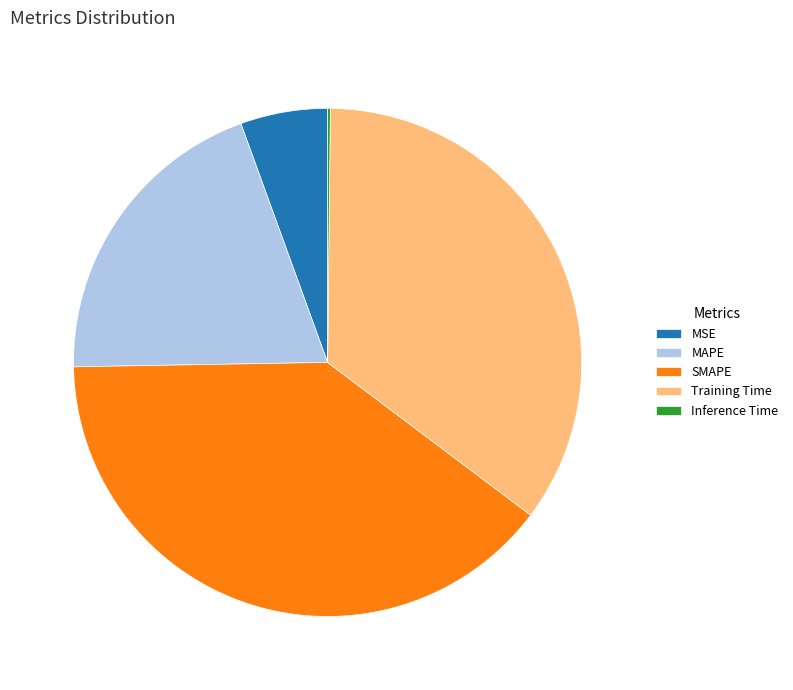

The SMAPE slice represents 28% of the pie. True or false?

False